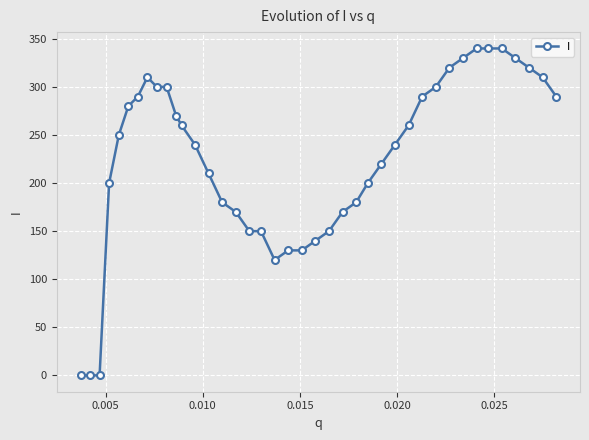

What is the difference between the maximum and minimum values?

340